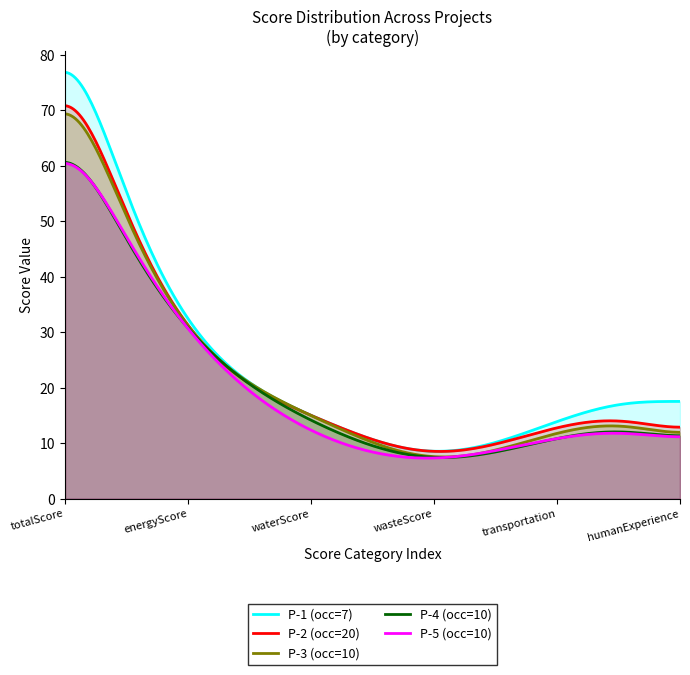

At which label does P-2 (occ=20) reach its peak?

totalScore